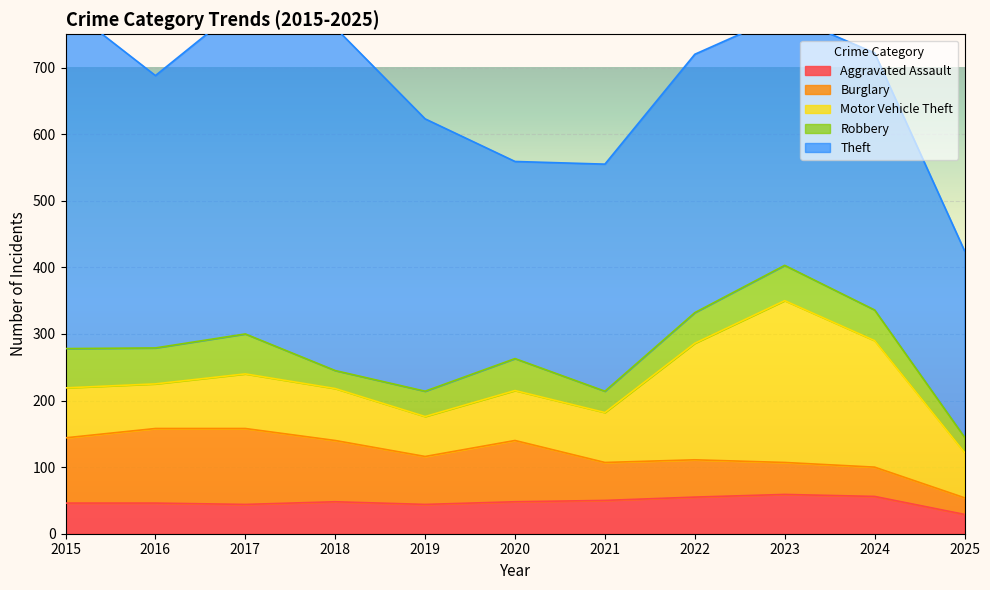

What are all the series names shown in the legend?

Aggravated Assault, Burglary, Motor Vehicle Theft, Robbery, Theft